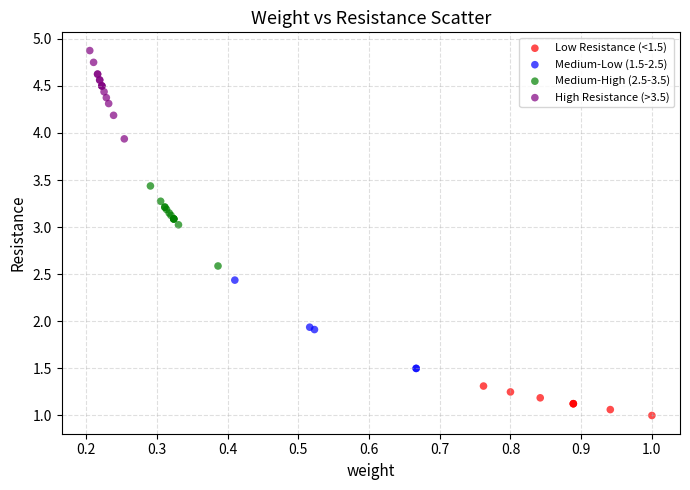

What are all the series names shown in the legend?

Low Resistance (<1.5), Medium-Low (1.5-2.5), Medium-High (2.5-3.5), High Resistance (>3.5)